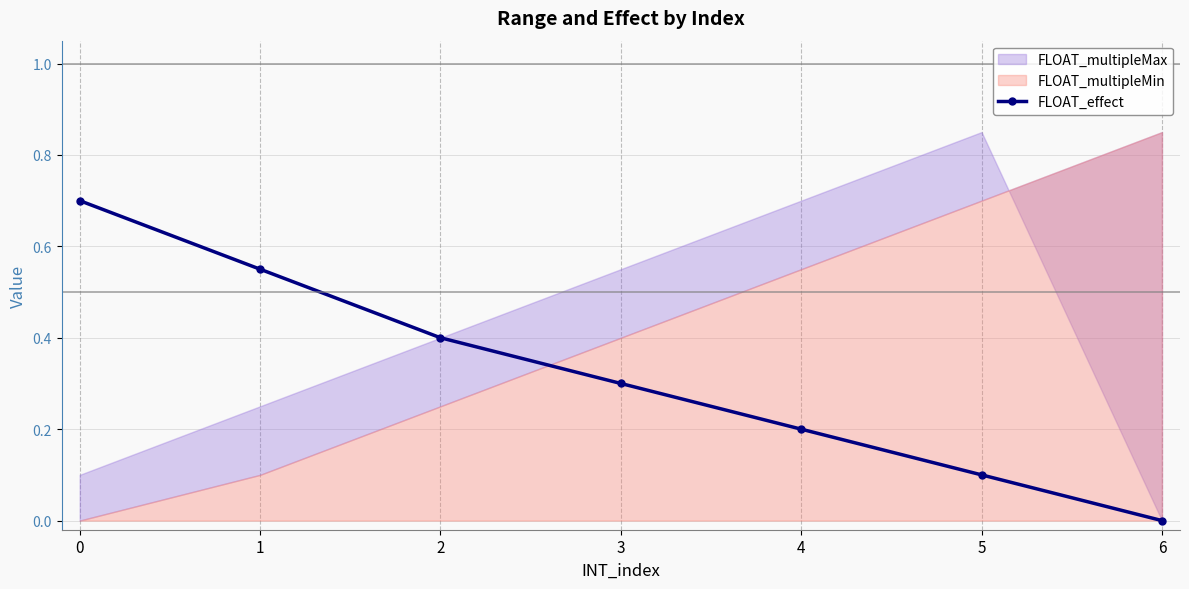

What is the value of the 4th point from the left?

0.3